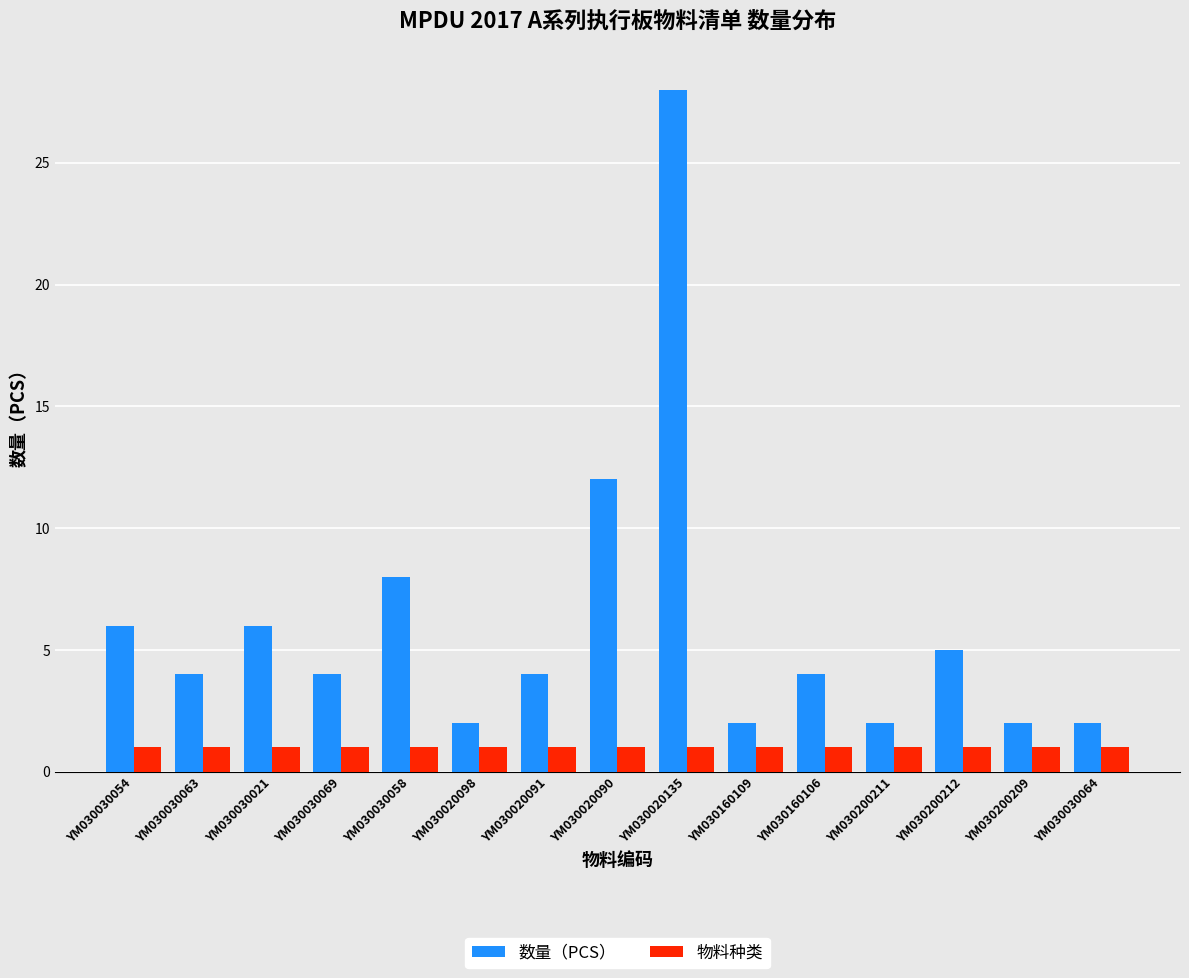

At YM030030021, list the series in order from smallest to largest.

物料种类, 数量（PCS）